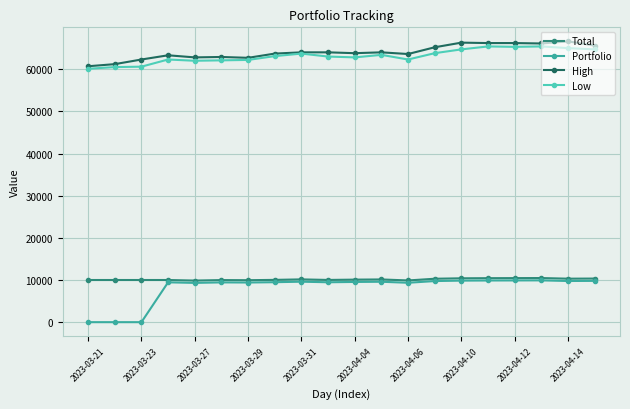

What are all the series names shown in the legend?

Total, Portfolio, High, Low